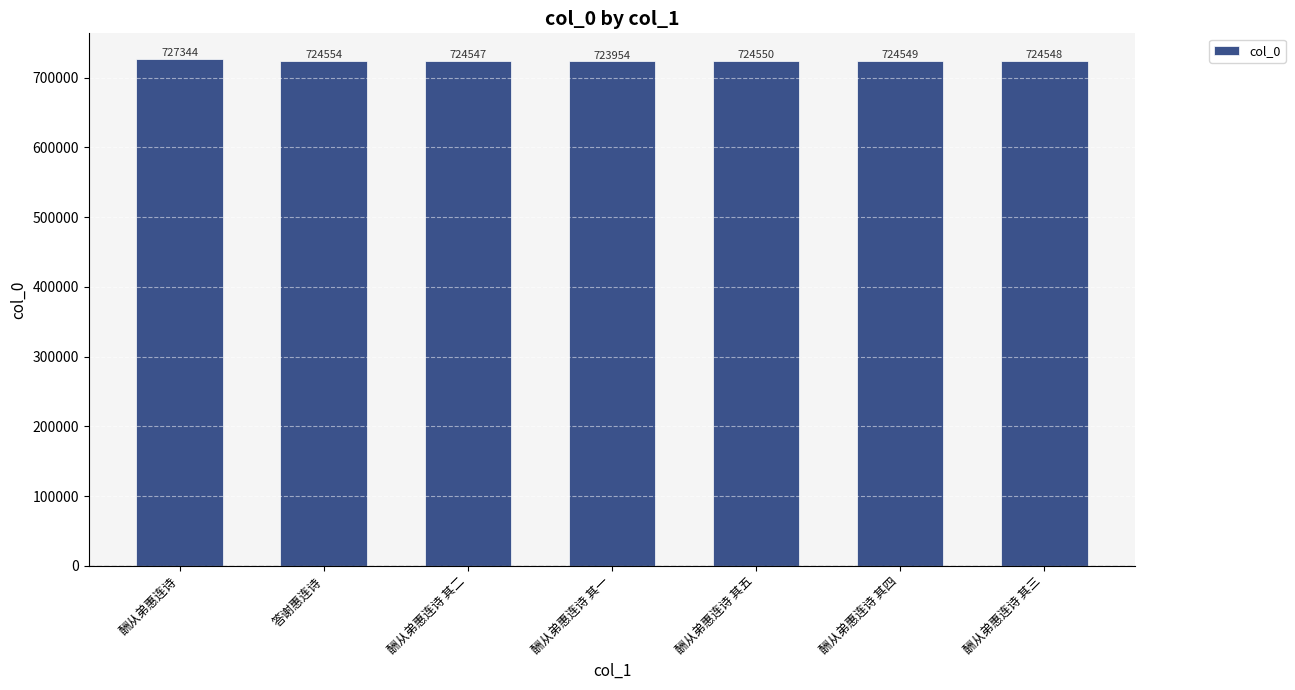

Reading right to left, extract all data points from this chart.

酬从弟惠连诗 其三=724548	酬从弟惠连诗 其四=724549	酬从弟惠连诗 其五=724550	酬从弟惠连诗 其一=723954	酬从弟惠连诗 其二=724547	答谢惠连诗=724554	酬从弟惠连诗=727344